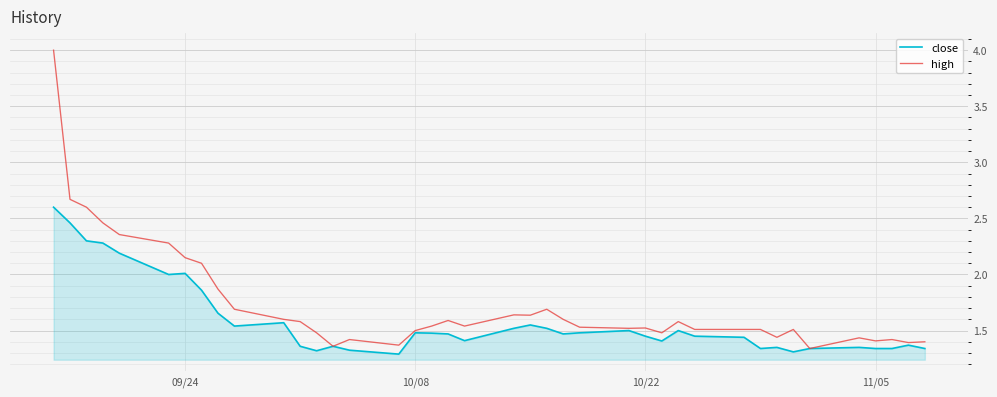

Which series has the largest total across all categories?

high